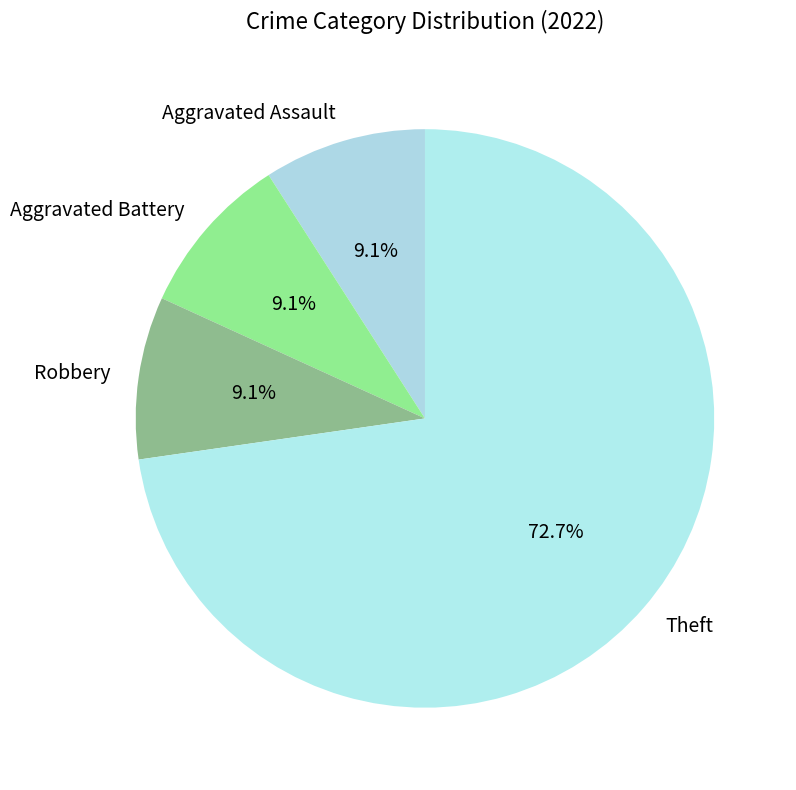

What portion of the pie excludes Theft?

27.3%